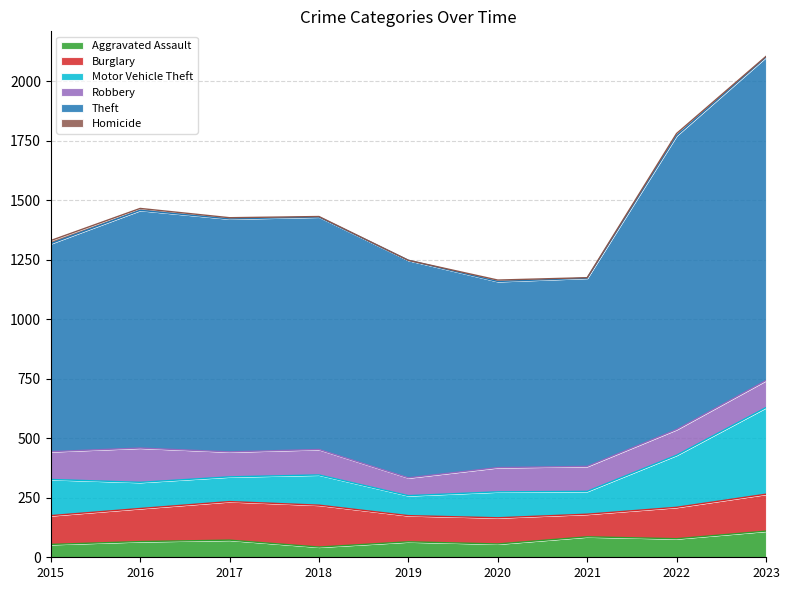

How many lines are shown in the chart?

6